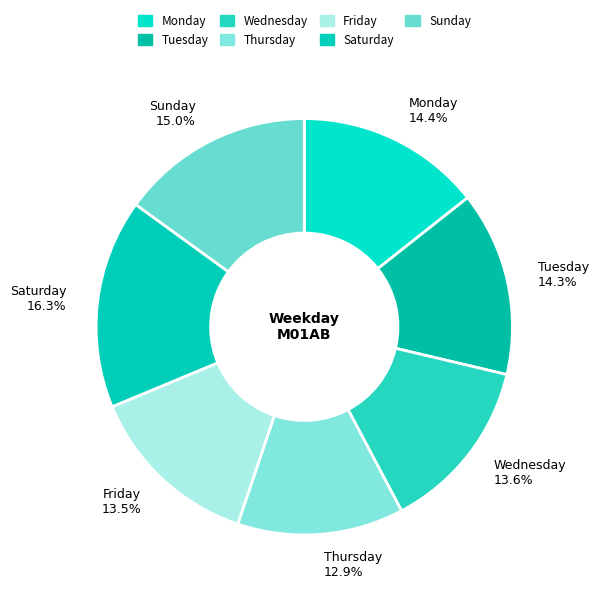

To the nearest percent, what portion does Thursday represent?

13%